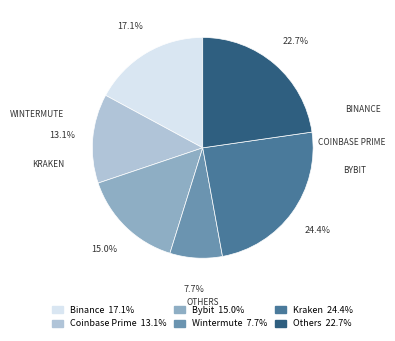

Is there a majority slice in this chart?

No